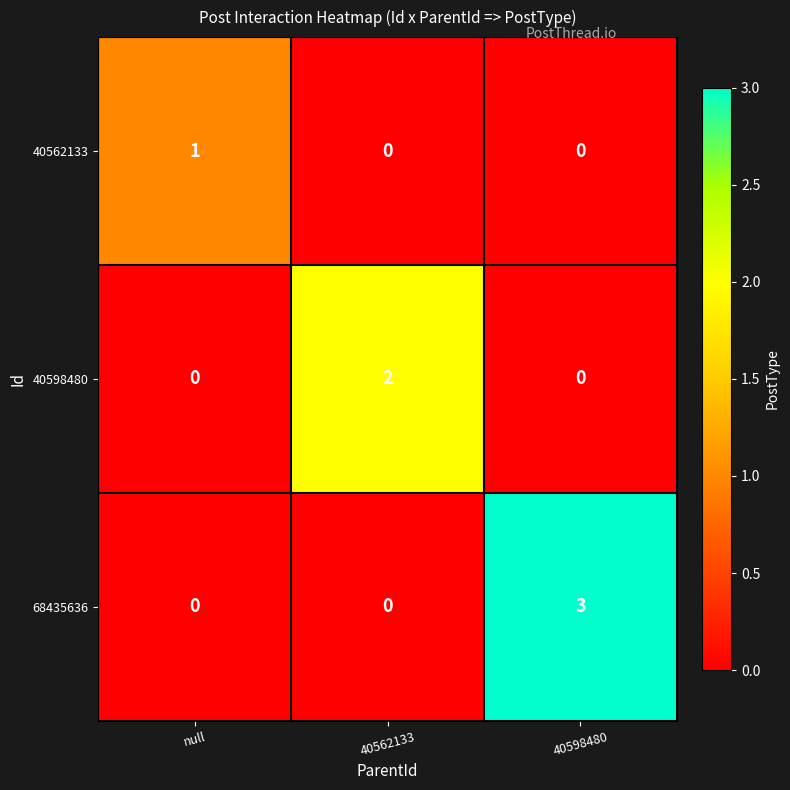

Which series has the largest total across all categories?

68435636